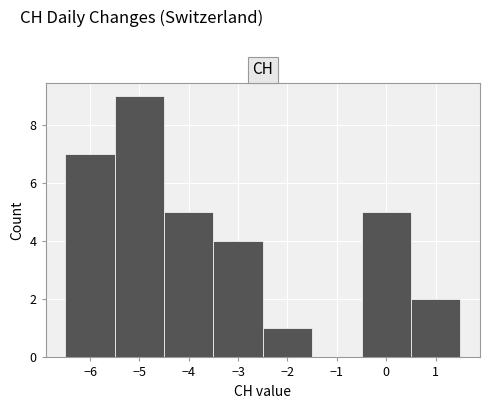

Over which range of the x-axis is the bar tallest?

-5.5 to -4.5